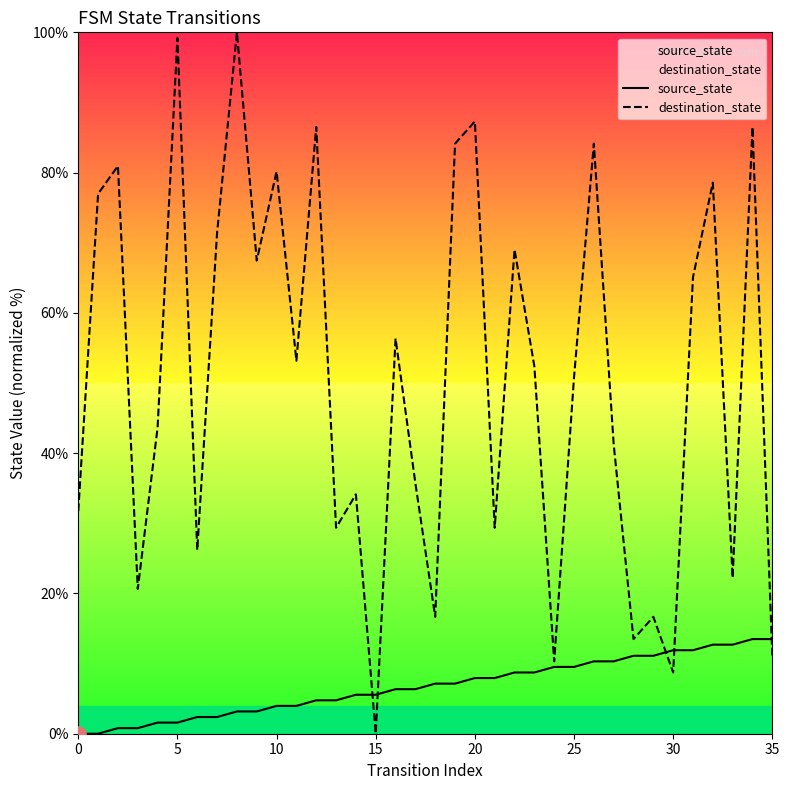

What are all the series names shown in the legend?

source_state, destination_state